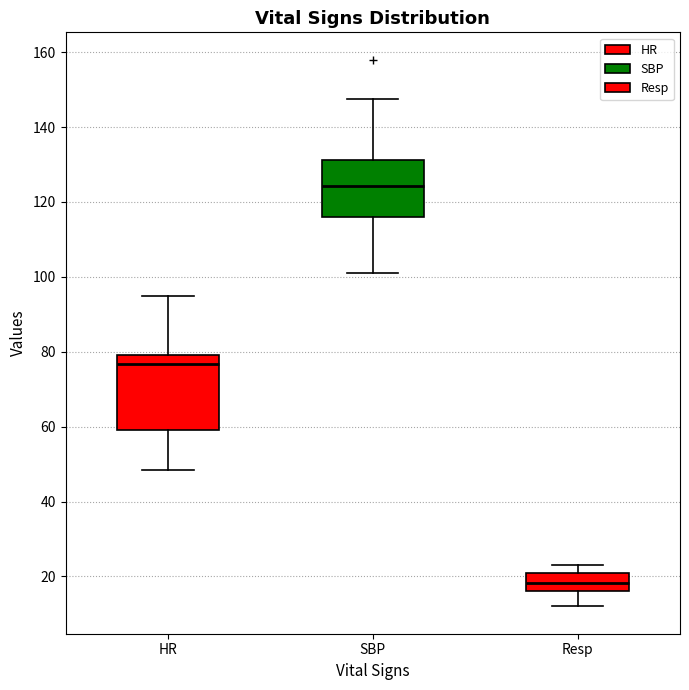

Comparing the boxes themselves (not the whiskers), which one is the tallest?

HR